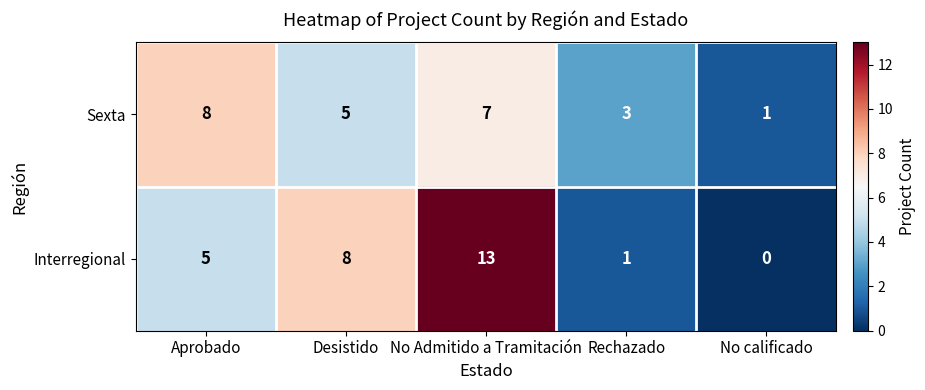

Is it true that Sexta equals 1 at No calificado?

True